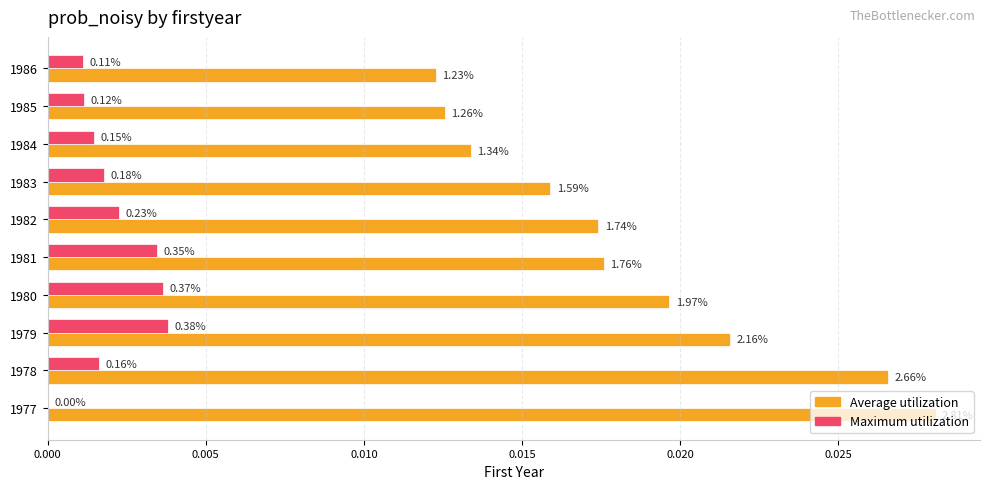

What are all the series names shown in the legend?

Average utilization, Maximum utilization